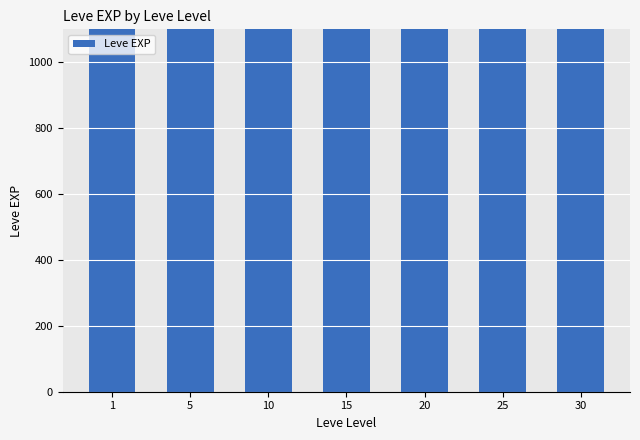

What is the difference between the values at 30 and 1?

1200